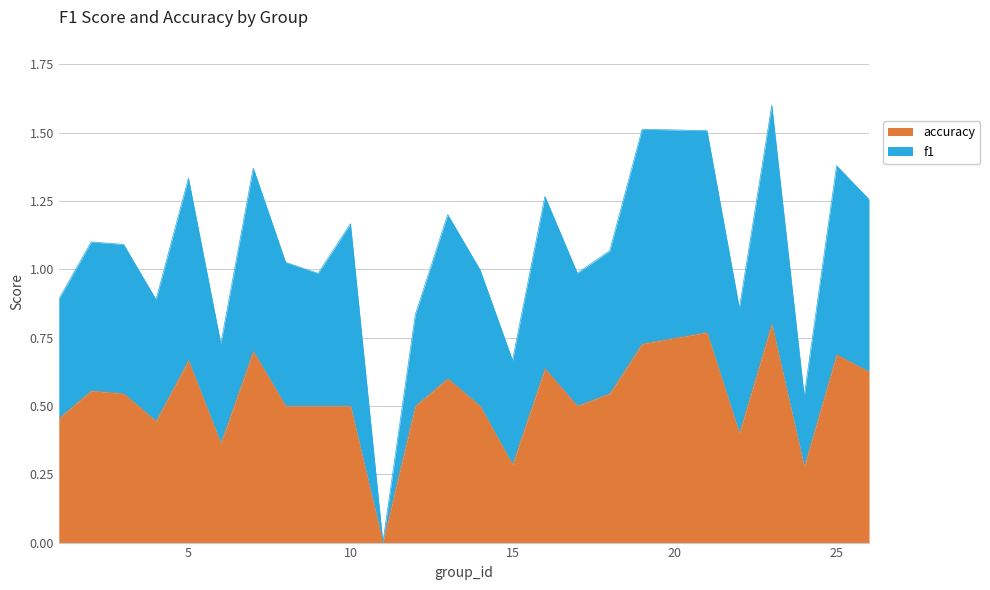

True or false: accuracy has a value of 0.5 at 17.

True